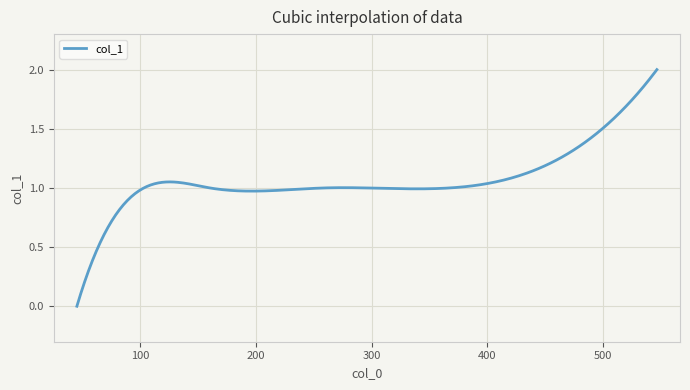

How many lines are shown in the chart?

1